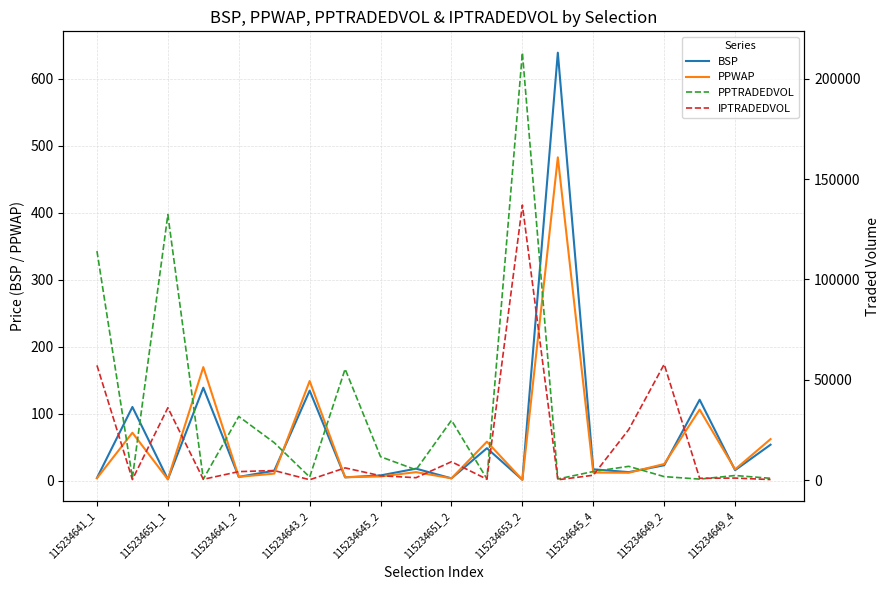

What is the lowest value of the IPTRADEDVOL series?

149.9